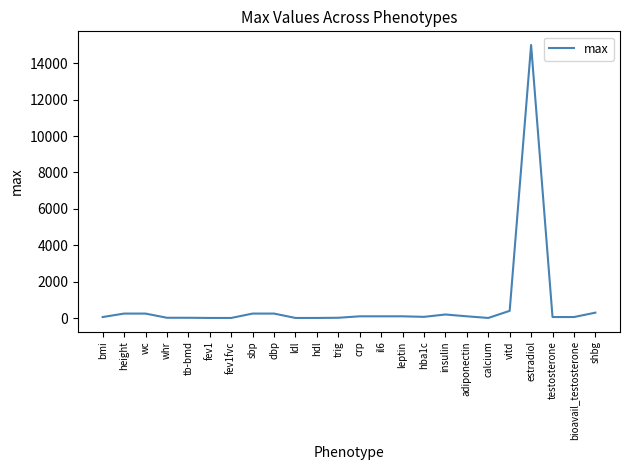

What is the greatest value displayed?

15000